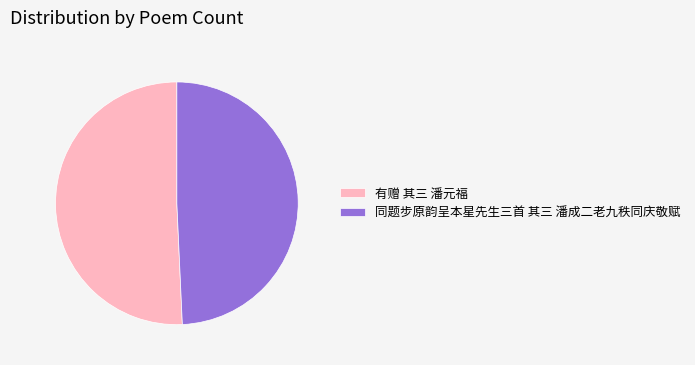

What is the ratio of the value at 同题步原韵呈本星先生三首 其三 潘成二老九秩同庆敬赋 to the value at 有赠 其三 潘元福?

1.0